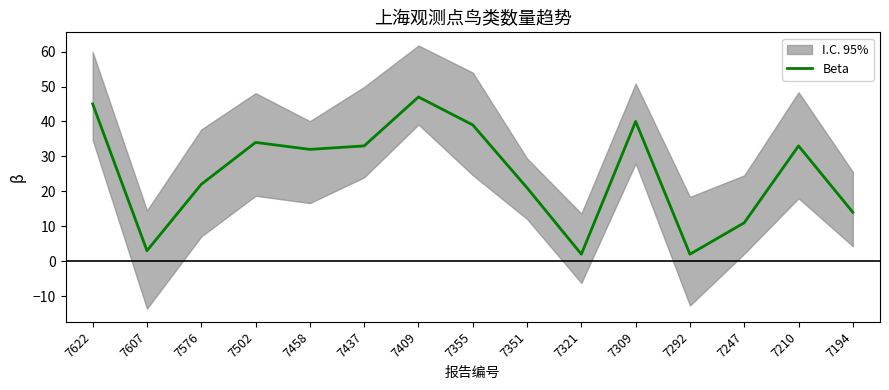

The value at 7210 is 33. True or false?

True